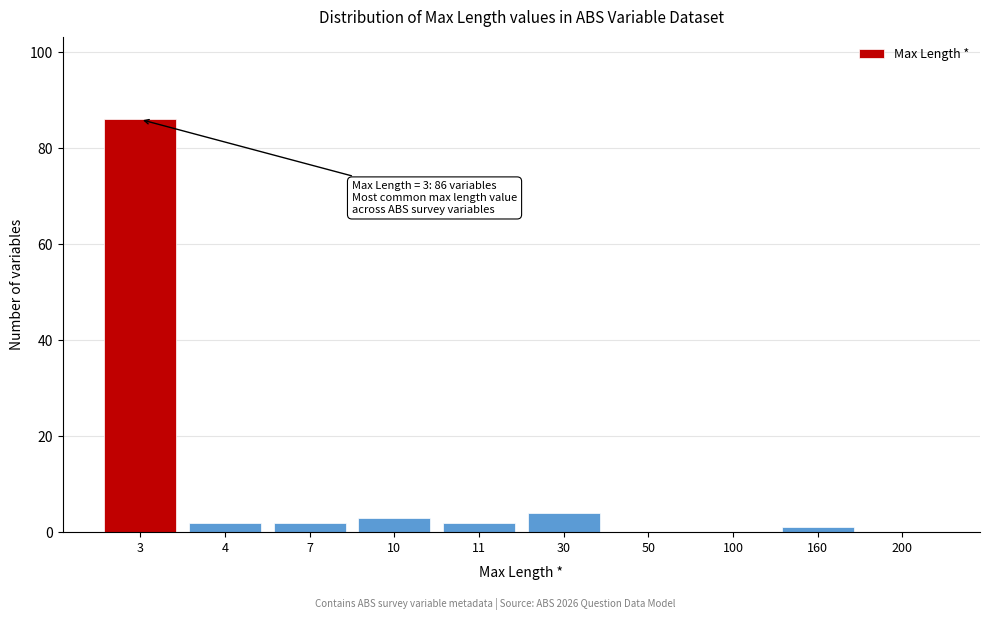

Reading right to left, extract all data points from this chart.

200=0	160=1	100=0	50=0	30=4	11=2	10=3	7=2	4=2	3=86